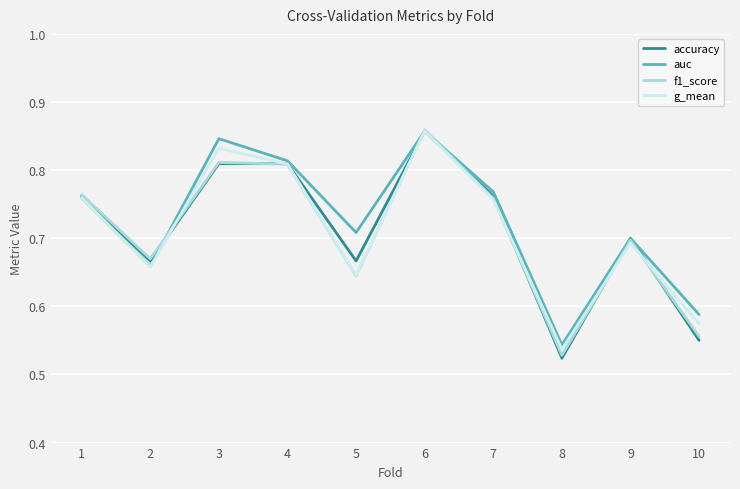

True or false: f1_score has a value of 0.7 at 9.

True